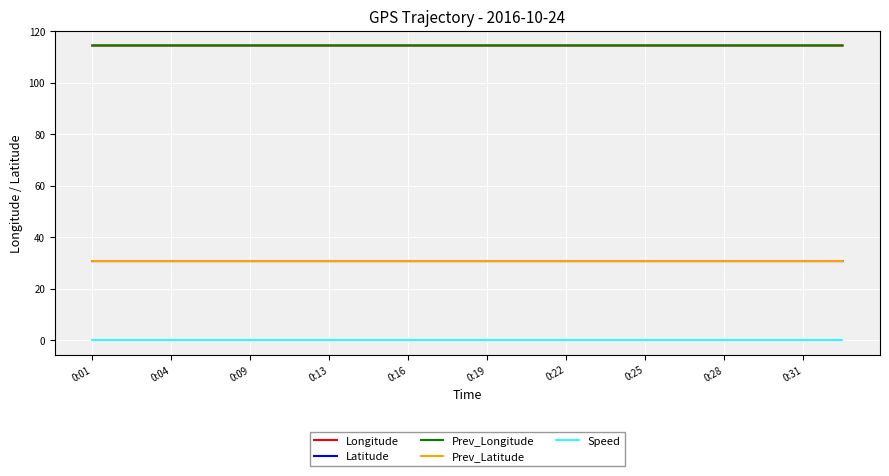

True or false: Prev_Longitude and Speed cross at least once.

False